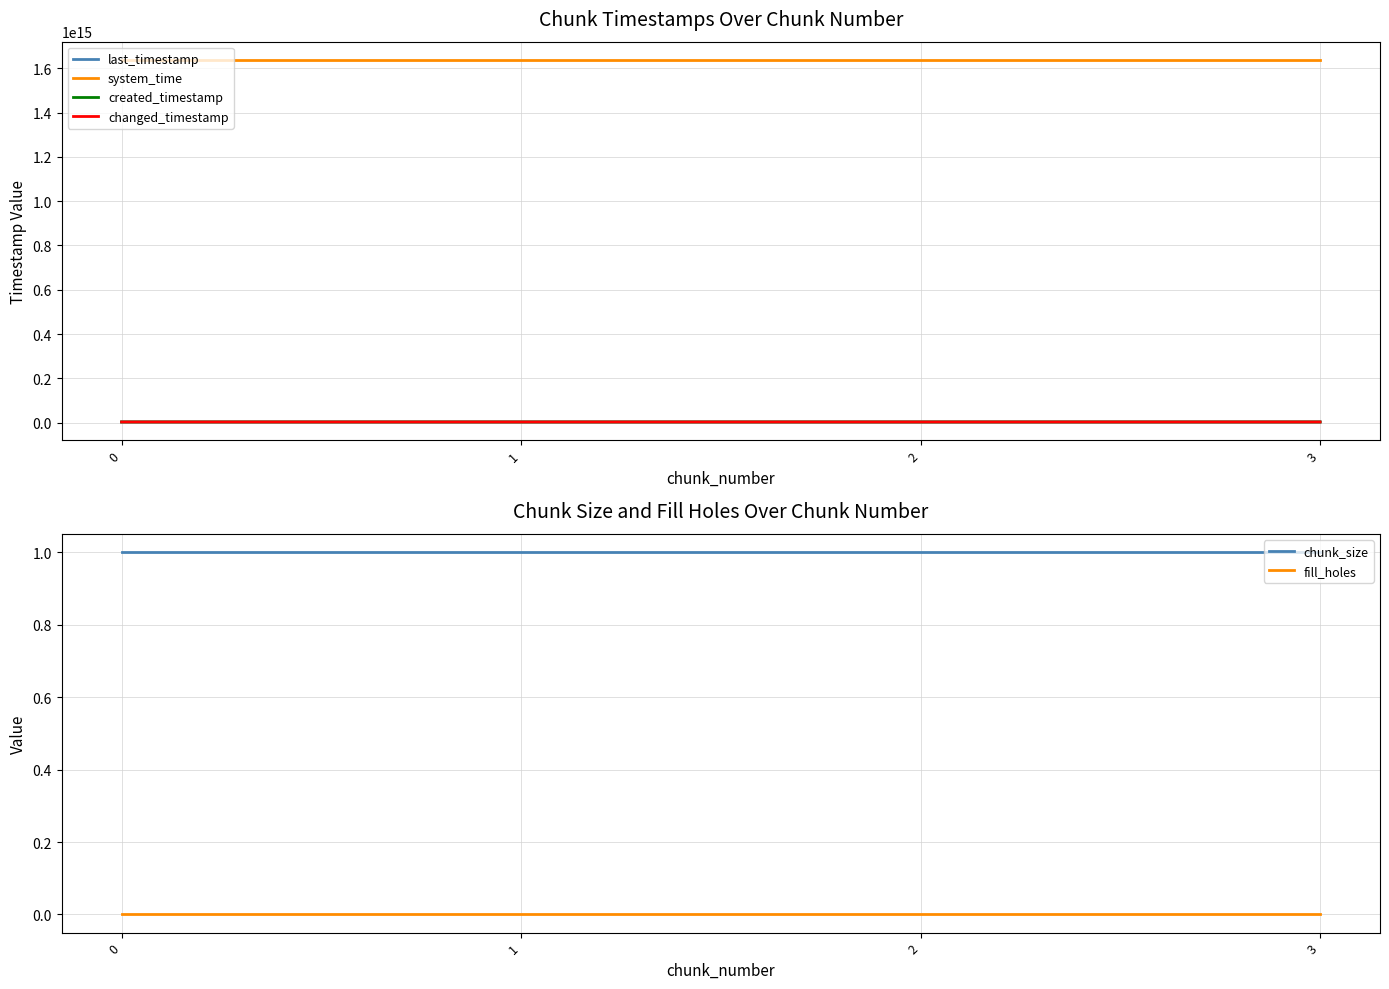

How many data points does each series have?

4